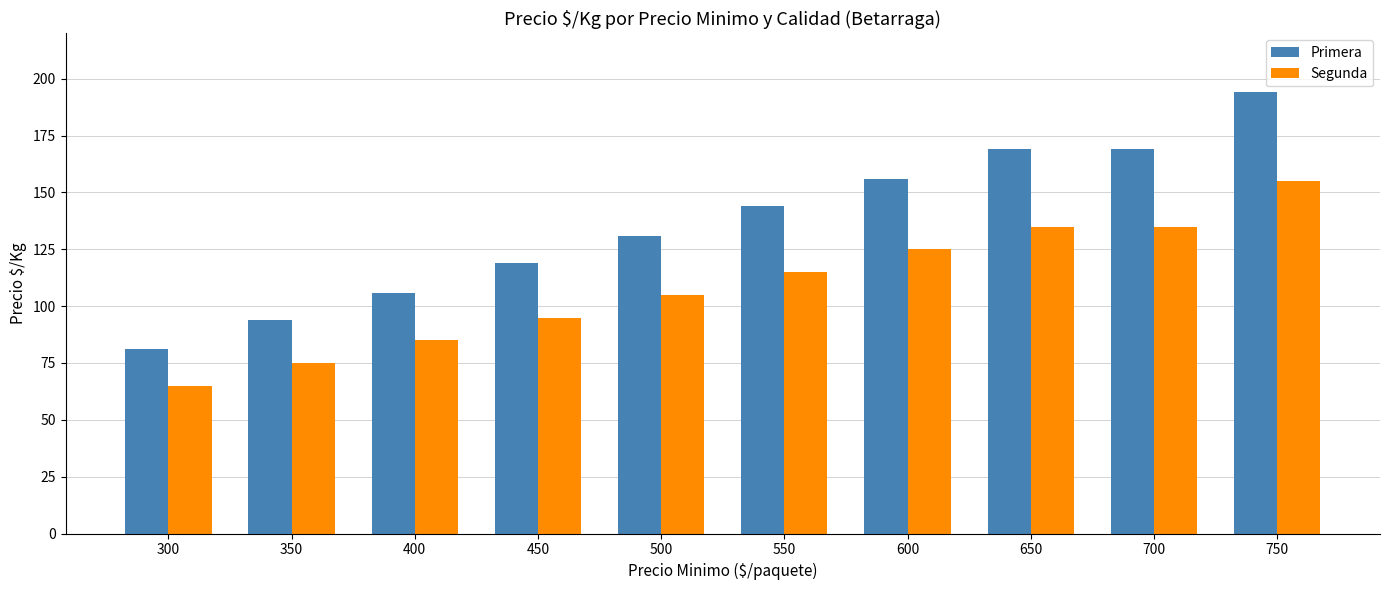

Count the number of categories in the chart.

10